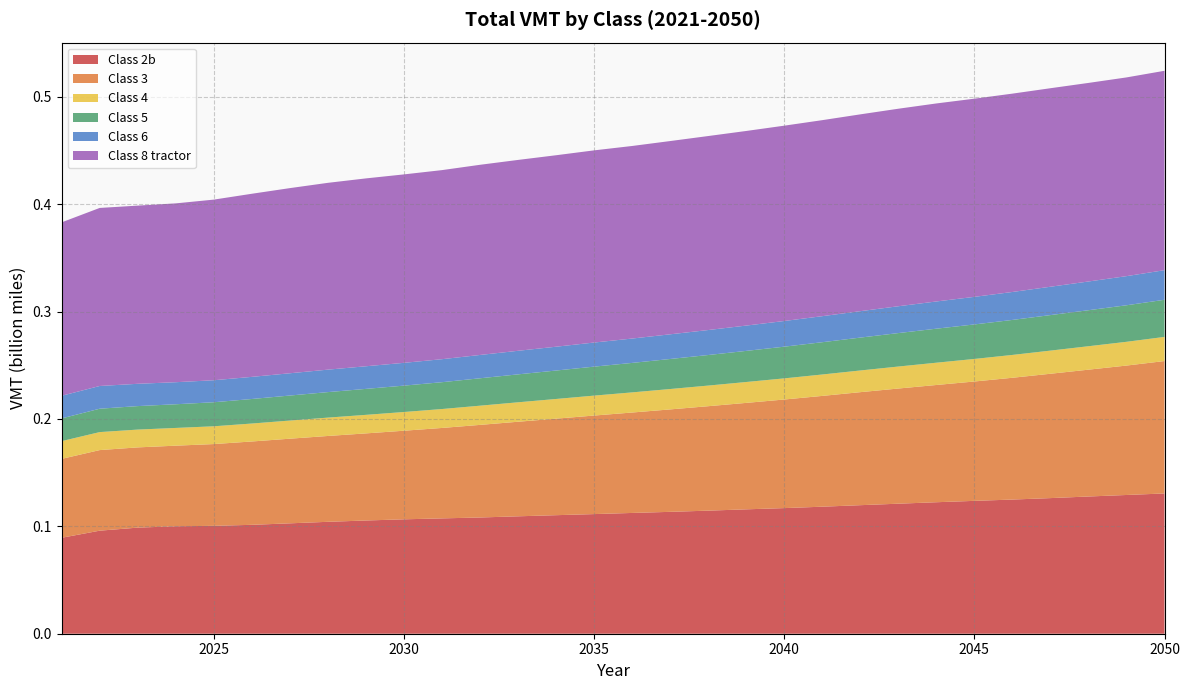

Reading right to left, what are all the values shown in this chart?

Class 2b: 130641797616	129218124555	127802964994	126310356730	124960976971	123740973616	122464947899	121104573397	119717735523	118310307563	116997355307	115850123693	114627982591	113510538094	112489457631	111417835072	110401165432	109351818811	108253886031	107424452369	106552688626	105455483885	104230371474	102816579379	101424489851	100480428369	100094998262	98812825093	95977015103	89367047258
Class 3: 123324758518	120538638987	118129175965	115822941164	113428118479	111173512067	109199497978	107264271525	105260424586	103182906147	101139003489	99140713889	97274880077	95407949582	93531581020	91787951690	89903375495	88082187836	86247875384	84225810466	82515567903	81126438449	79954302377	78824143867	77621935152	76161660589	75056362035	74732068170	75058850216	73491209528
Class 4: 22481978241	22125466912	21826740426	21550455521	21268081895	21001444423	20750239584	20476181735	20197916946	19940664954	19687038560	19451992116	19201495496	18987088573	18749578162	18560956767	18331013863	18106774449	17882334217	17617008402	17432091594	17262556084	17088339593	16890767928	16722257362	16557685158	16511942220	16583323470	16751666086	16520378018
Class 5: 34590984593	34027519884	33547439679	33083331053	32604537868	32144738176	31688762523	31170182519	30625810228	30073875231	29522217276	28978023799	28471880452	27971500229	27460097467	26992049079	26490974044	26015867346	25529946187	24995315890	24574021166	24185218020	23762269052	23305101083	22851304902	22392723421	22056979412	21876699449	21781207474	21162307201
Class 6: 27570635908	27126461958	26753625869	26399908478	26038608940	25688496716	25353501920	24984865263	24609875997	24248677947	23913899486	23576479434	23270038111	22981952520	22685029916	22444269251	22184783429	21953688763	21712001880	21427203499	21225094027	21075140453	20918246976	20747433204	20605713318	20494574836	20535995156	20772978430	21163519149	21091781567
Class 8 tractor: 185700776885	185089970625	184945638188	184895589065	184729680953	184571475281	184426295534	183965134659	183310418623	182564055297	181920428178	181251099851	180679173597	179997996228	179352976607	178984032831	178326561102	177771998793	177122838114	176099617242	175504947152	174970123218	173990397454	172436733111	170541530605	168228600747	166563777972	165951663770	165833835900	161513165543